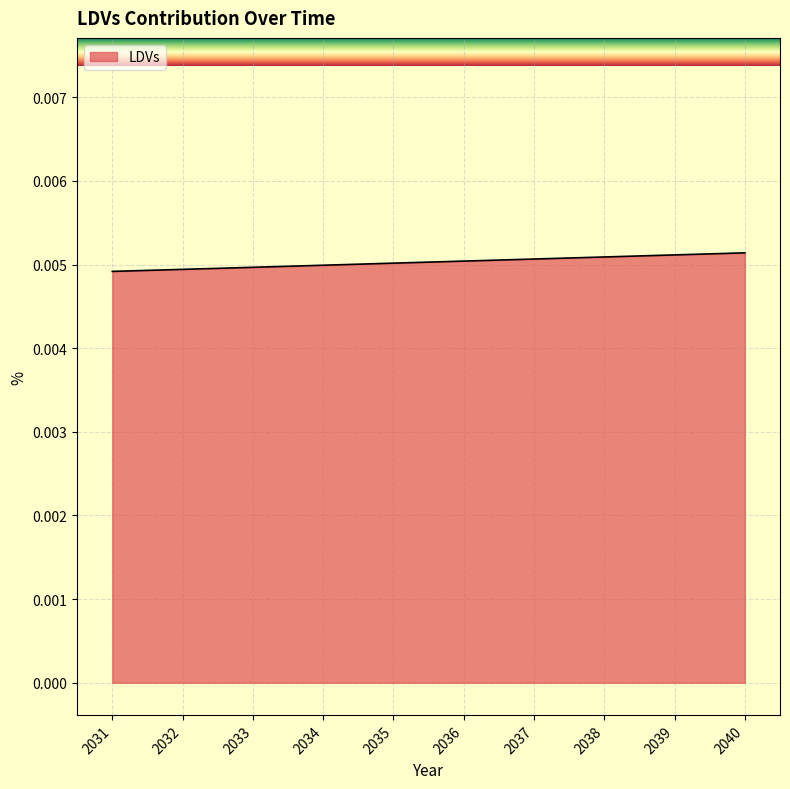

Is this an area chart (filled region under the line)?

Yes